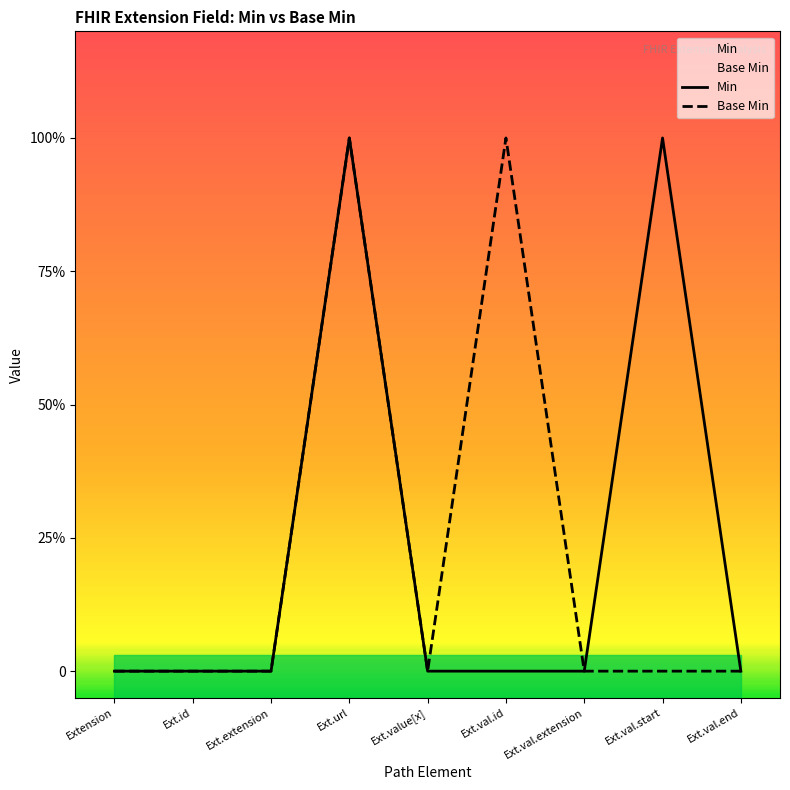

Between Ext.url and Ext.extension, which is larger?

Ext.url